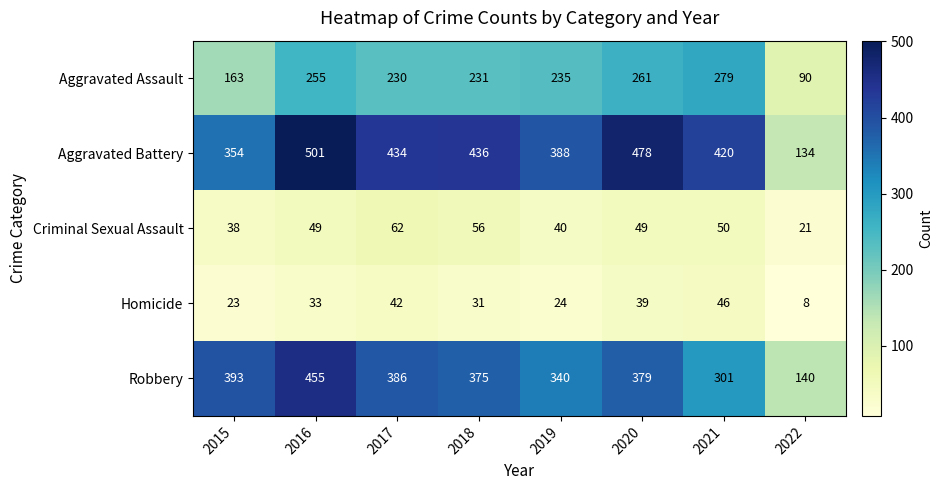

The value of Criminal Sexual Assault at 2019 is 56. True or false?

False